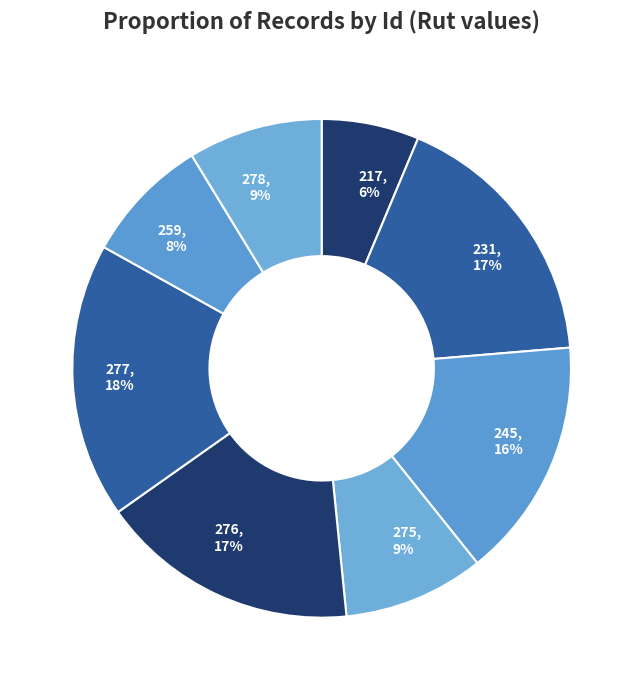

How many slices are in this pie chart?

8